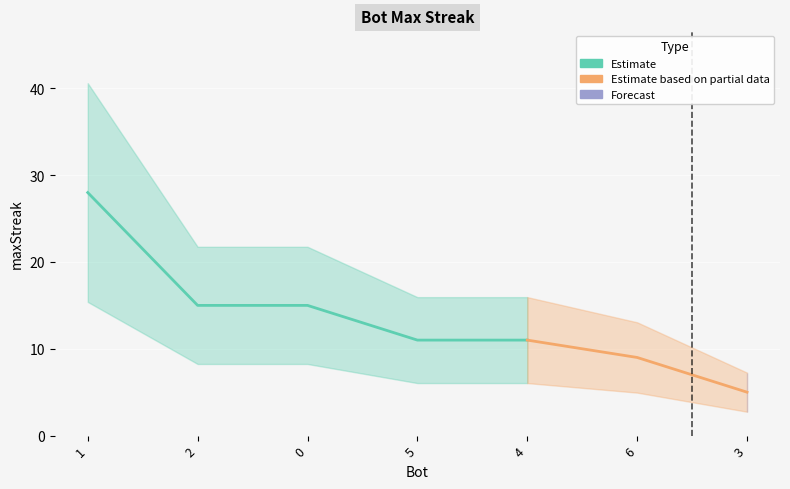

Reading right to left, extract all data points from this chart.

3=5	6=9	4=11	5=11	0=15	2=15	1=28